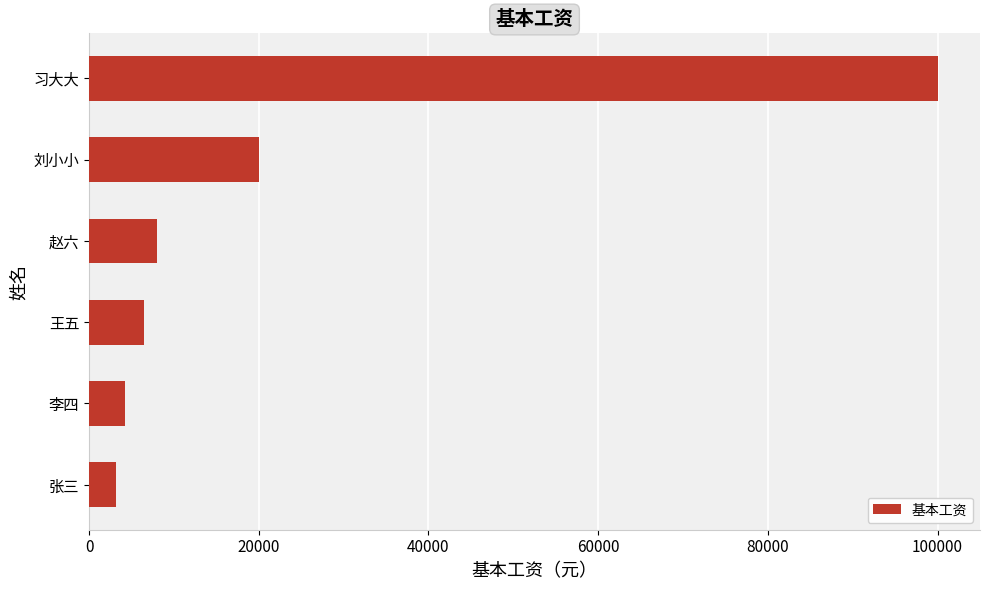

The chart shows a value of 3200.5 at 张三. True or false?

True